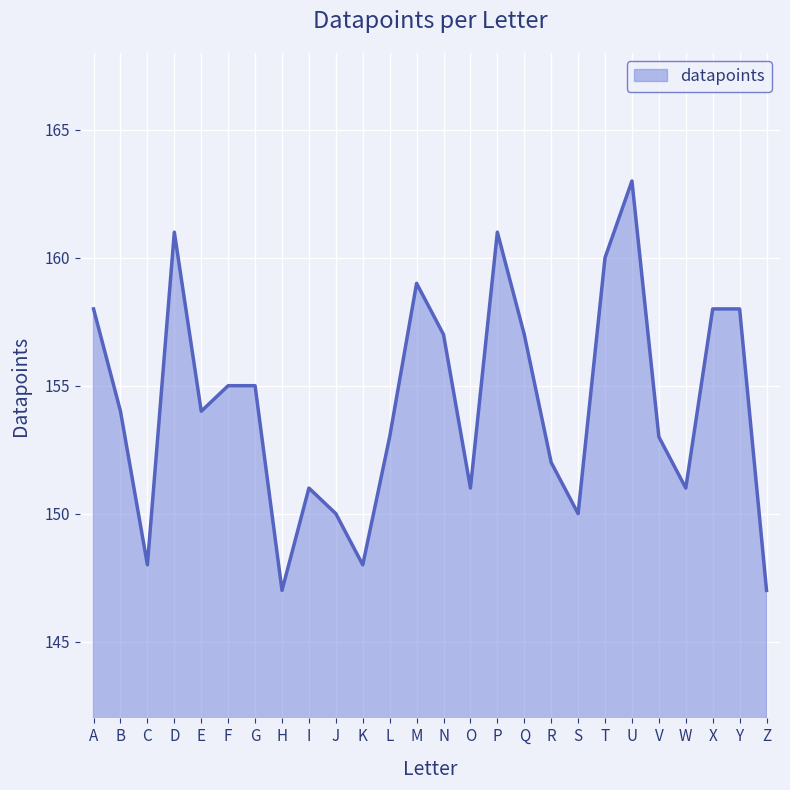

What is the maximum value shown in the chart?

163